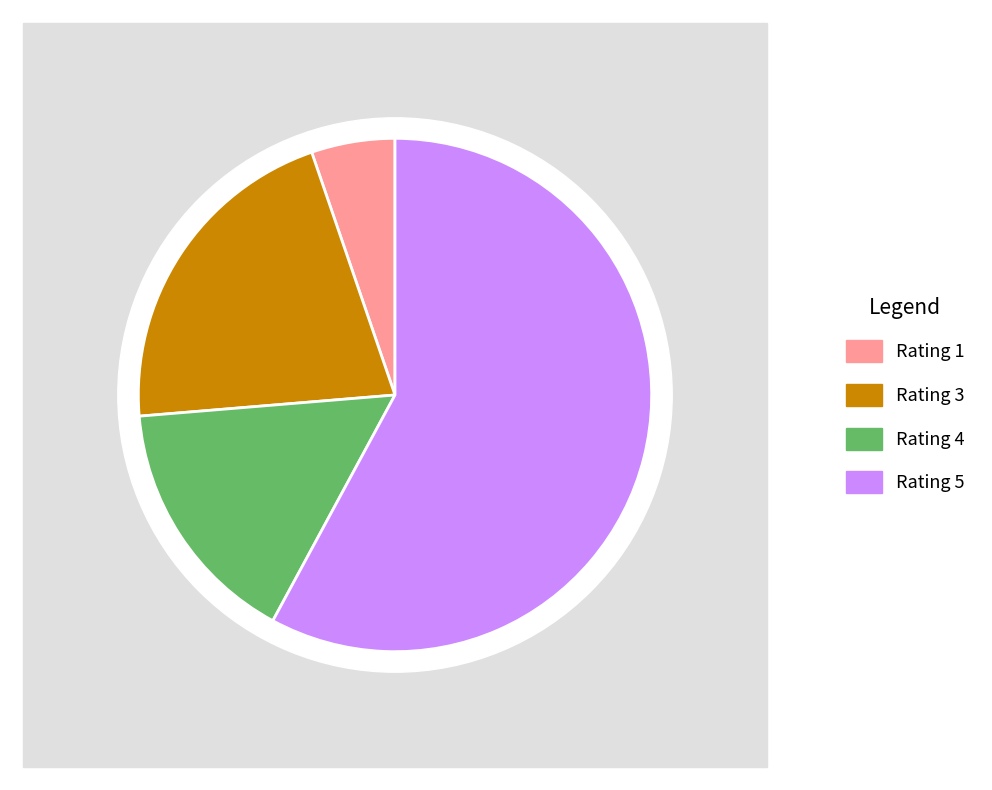

To the nearest percent, what is the difference between the 4 and 5 slice percentages?

42%